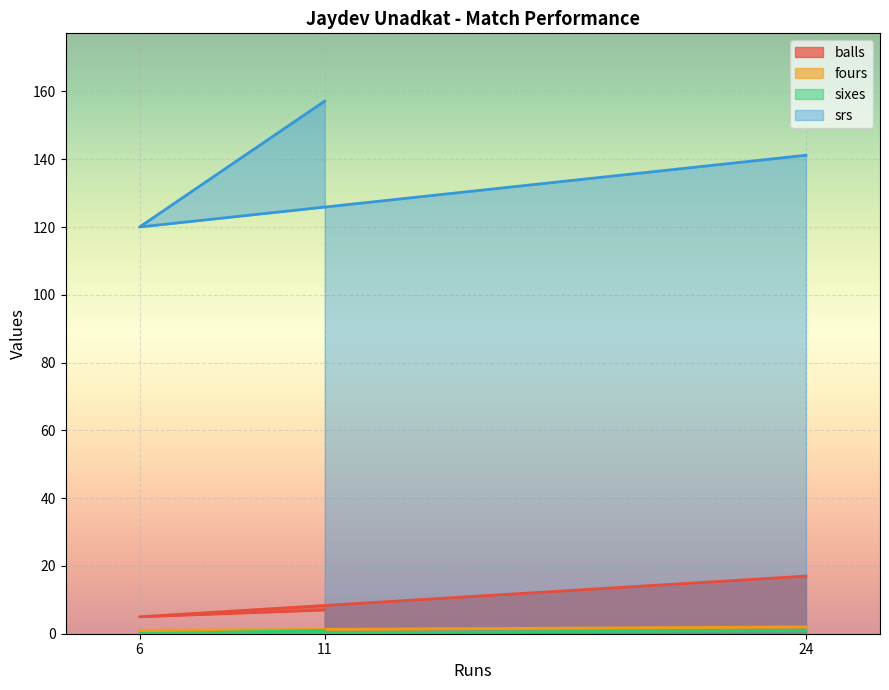

At which label does fours reach its minimum?

11